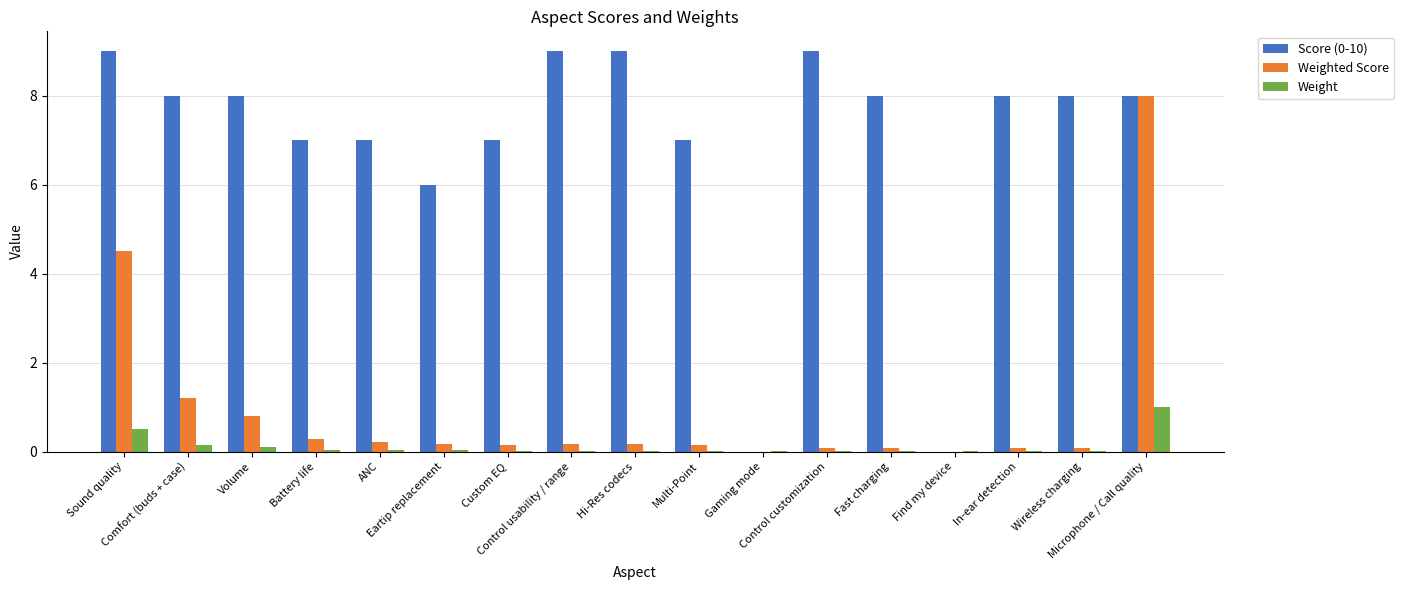

What is the maximum value for Score (0-10)?

9.0